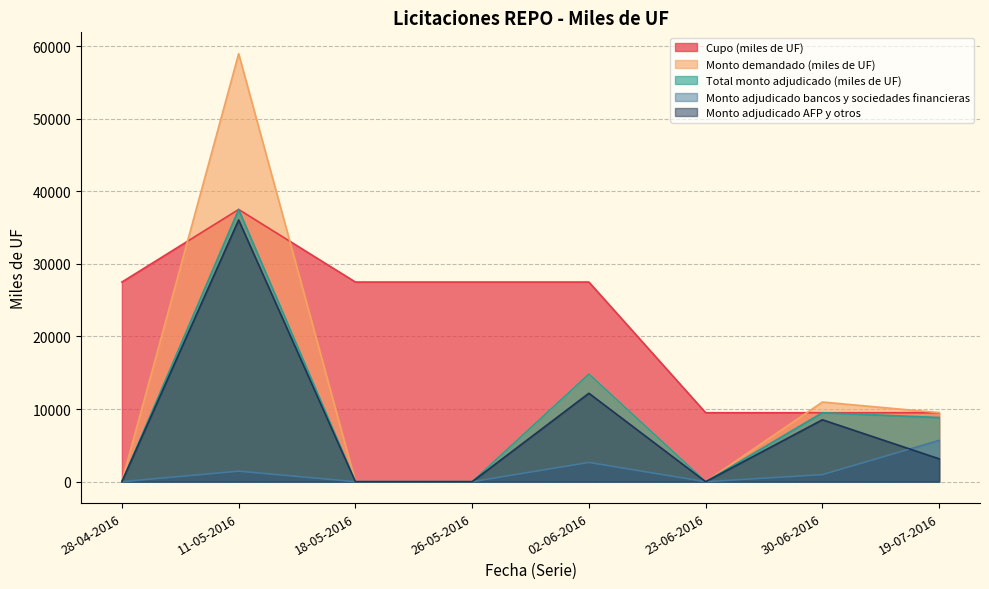

At which category does Monto adjudicado bancos y sociedades financieras reach its first local peak?

11-05-2016